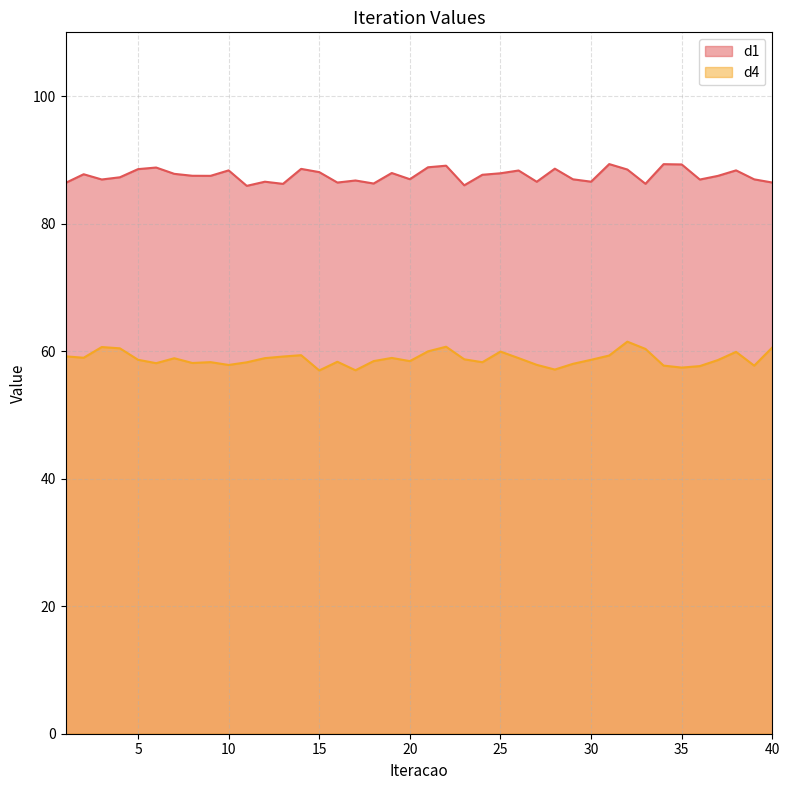

Reading right to left, extract all data points from this chart.

d1: 86.4	86.9	88.4	87.5	86.9	89.3	89.3	86.2	88.5	89.3	86.6	87.0	88.6	86.6	88.3	87.9	87.7	86.0	89.1	88.8	87.0	87.9	86.3	86.8	86.4	88.1	88.6	86.2	86.6	85.9	88.3	87.5	87.5	87.8	88.8	88.5	87.3	86.9	87.7	86.4
d4: 60.6	57.7	59.9	58.6	57.7	57.4	57.7	60.3	61.5	59.3	58.6	58.0	57.1	57.9	58.9	59.9	58.3	58.7	60.7	60.0	58.4	58.9	58.4	57.0	58.3	57.0	59.4	59.2	58.9	58.2	57.8	58.3	58.1	58.9	58.1	58.6	60.4	60.6	59.0	59.2